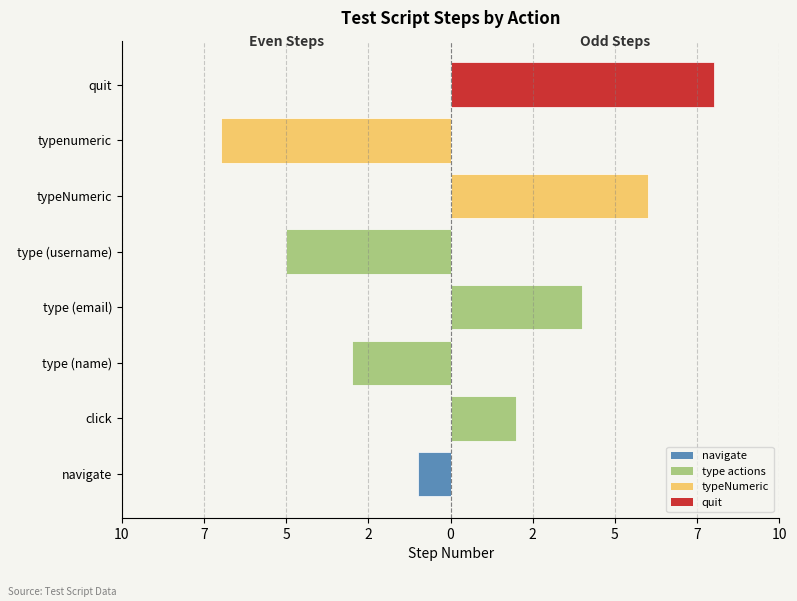

Is the value of Even Steps (left) at type (username) greater than the value of Odd Steps (right) at type (username)?

No